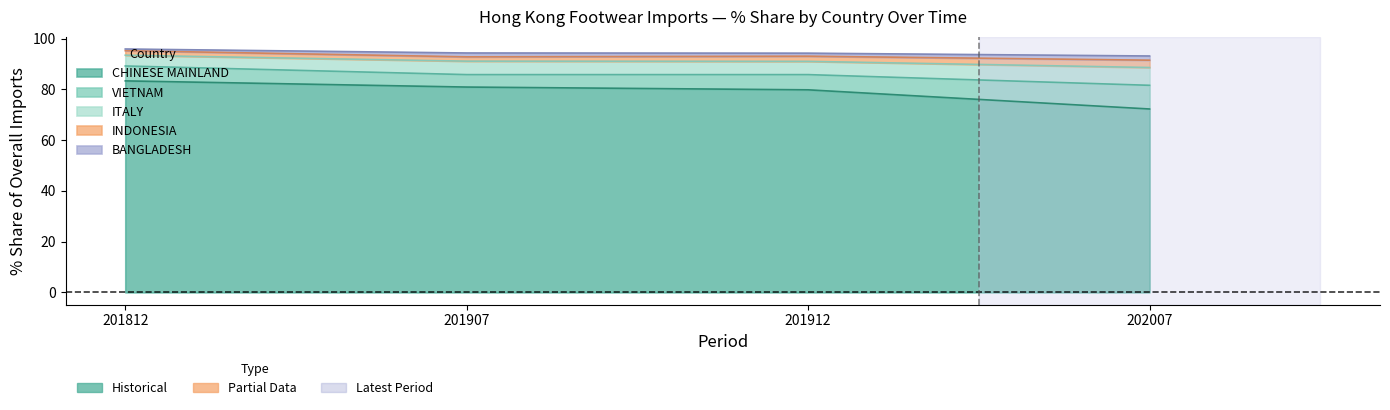

Read the 202007_% Share value at BANGLADESH.

1.7